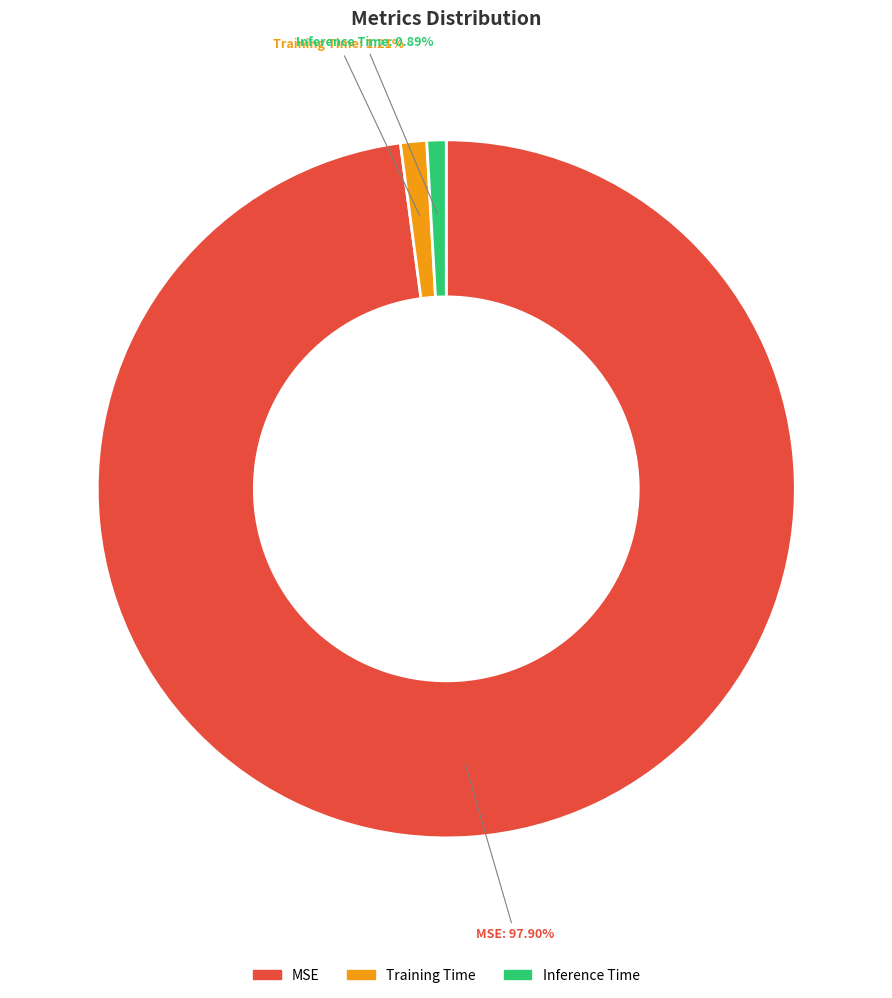

What is the largest slice in the pie chart?

MSE